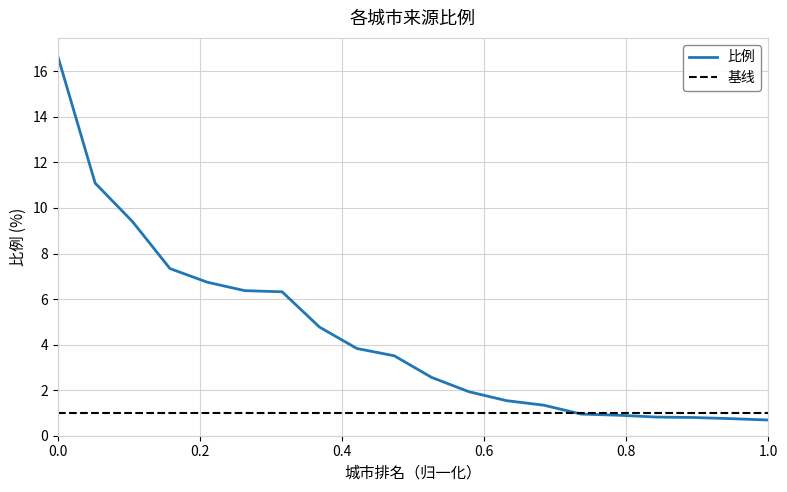

What is the lowest value of the 比例 series?

0.7